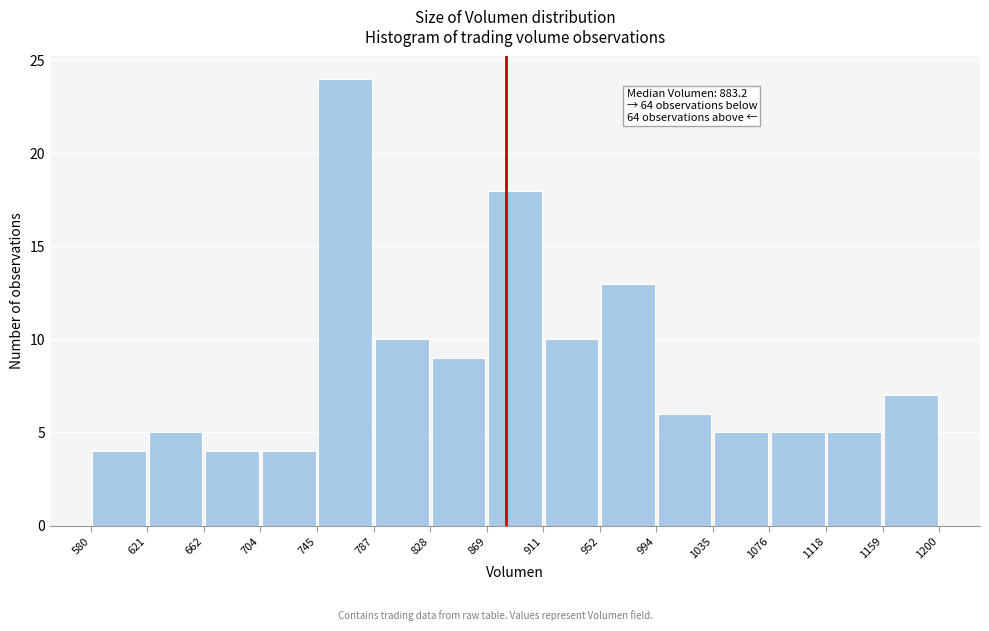

Over which range of the x-axis is the bar tallest?

745 to 787